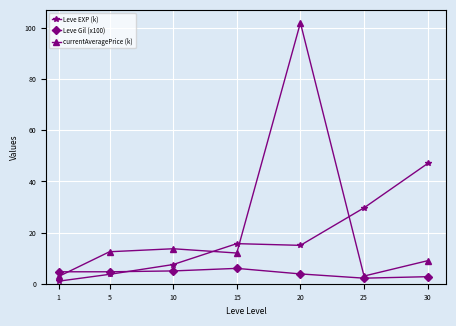

True or false: currentAveragePrice (k) and Leve EXP (k) cross at least once.

True